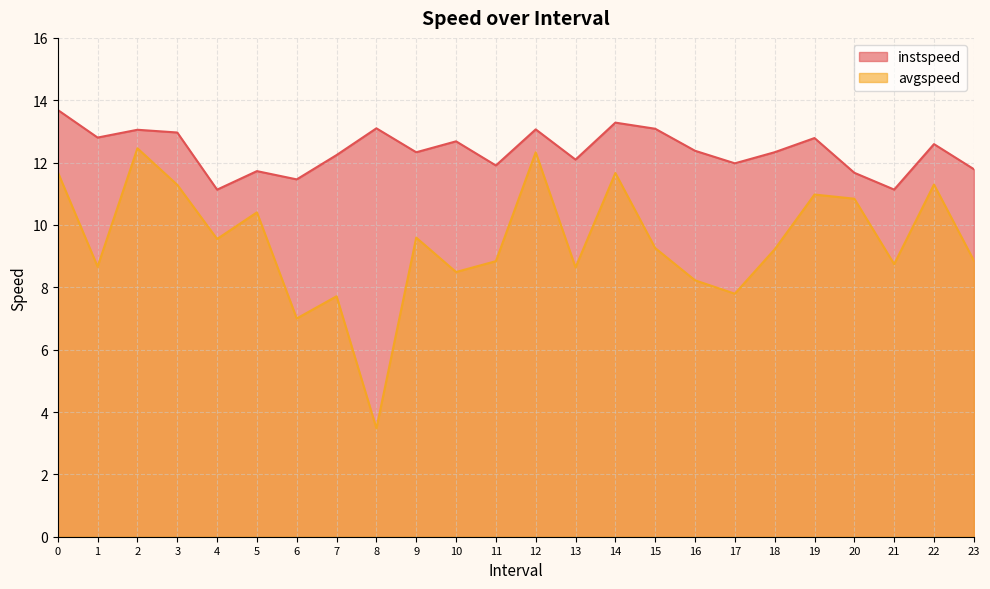

Read the instspeed value at 15.

13.1